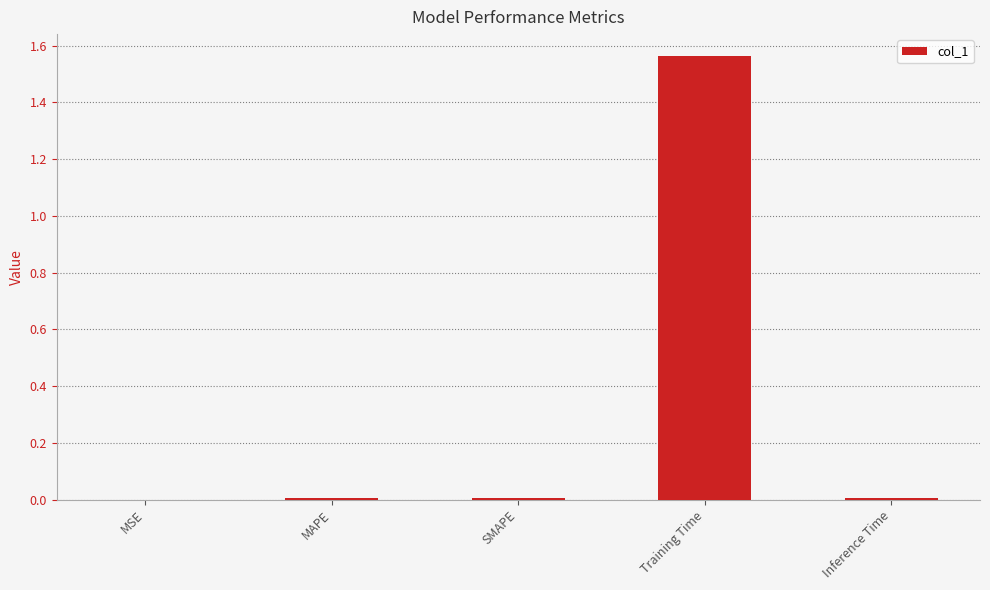

At which category does the chart reach its peak across all series?

Training Time